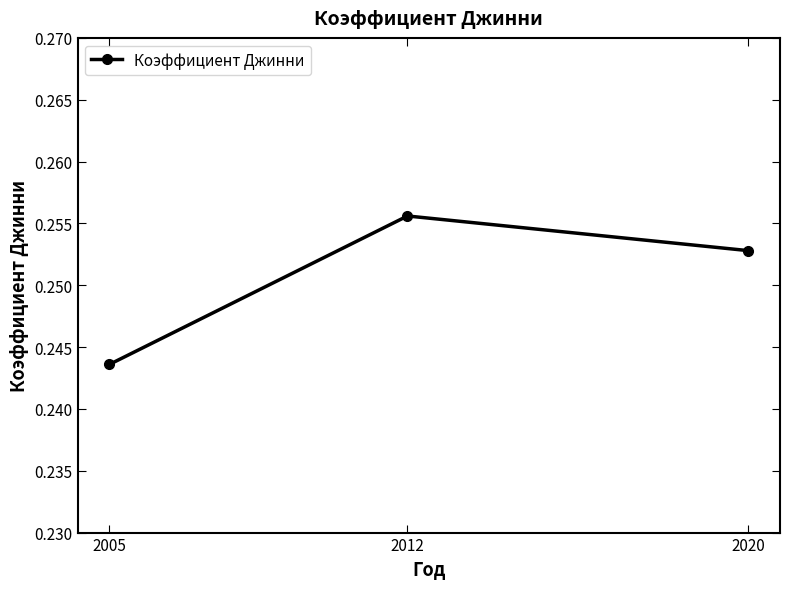

Which label corresponds to the largest value in the chart?

2012